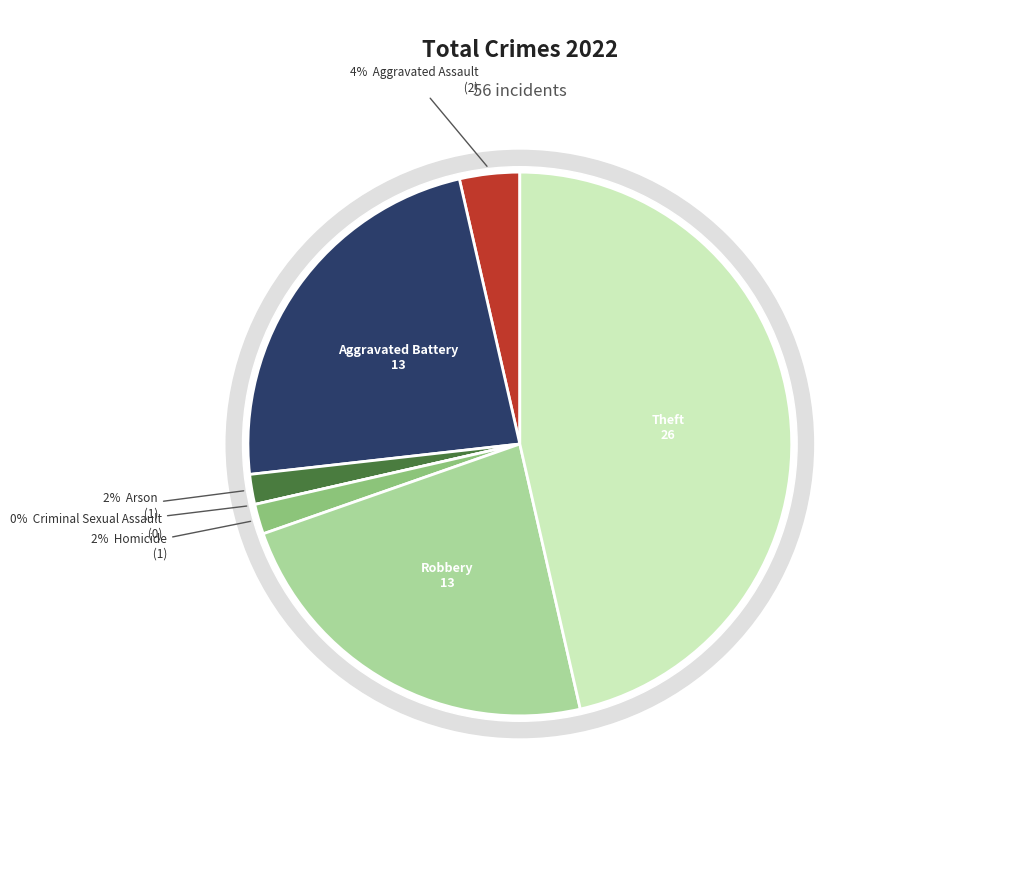

Approximately how many times larger is the value at Robbery compared to Aggravated Assault?

6.5